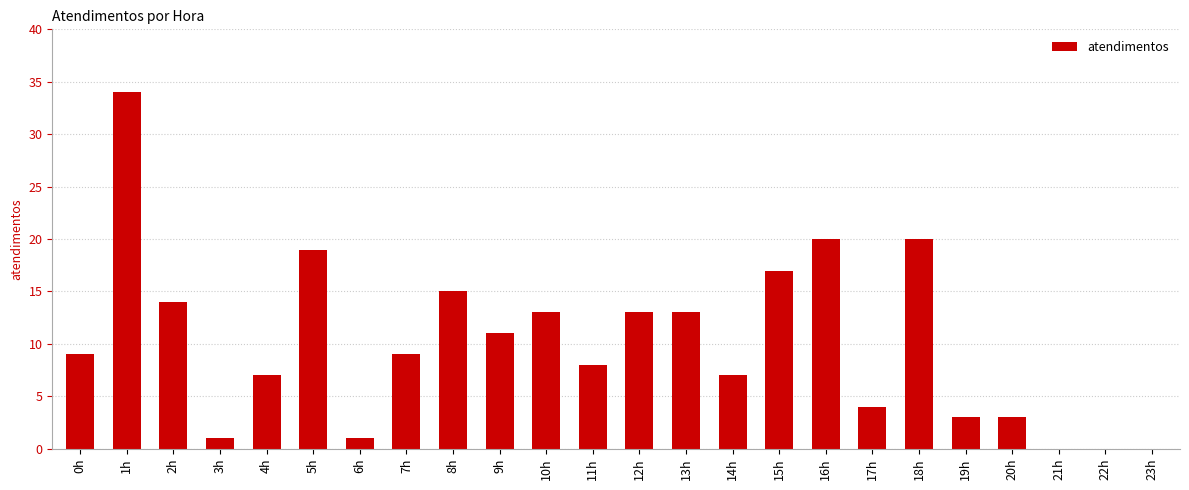

The value at 9h is 4. True or false?

False